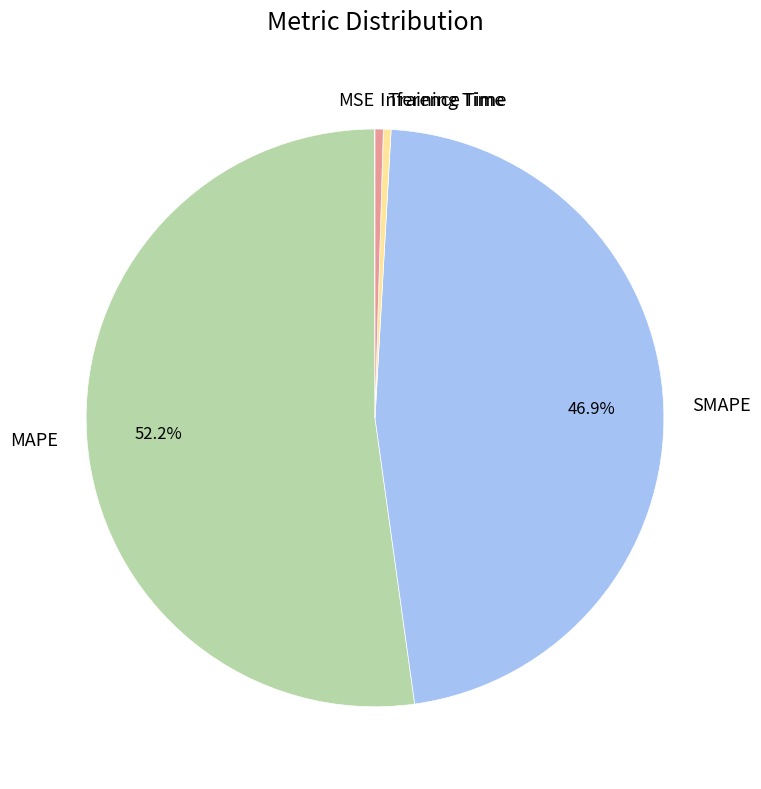

Is there a majority slice in this chart?

Yes